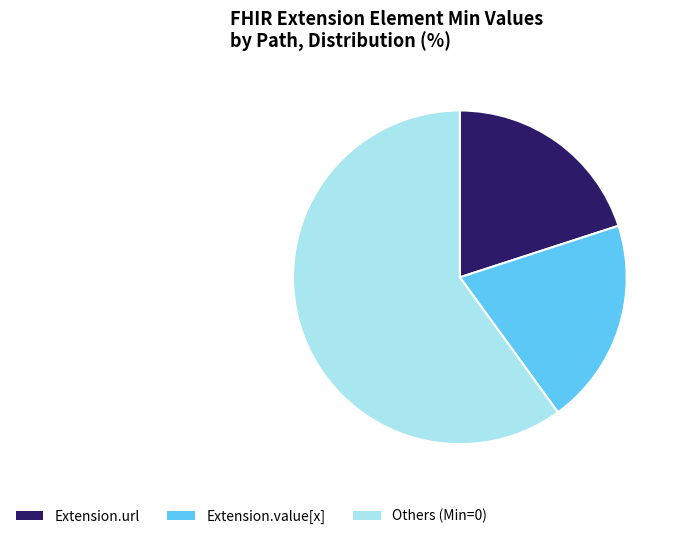

Do Others (Min=0) and Extension.value[x] together represent more than half of the pie?

Yes